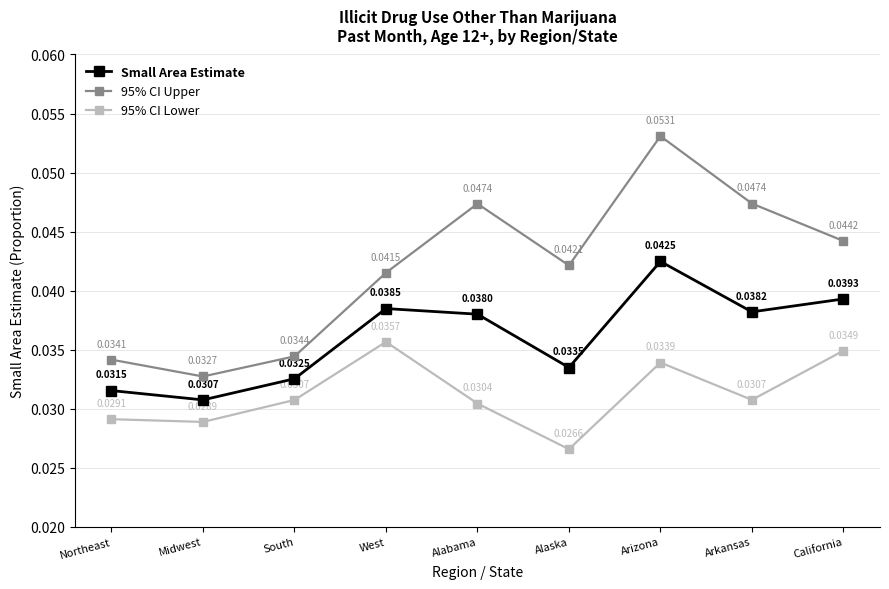

Where is the first local minimum for Small Area Estimate?

Midwest